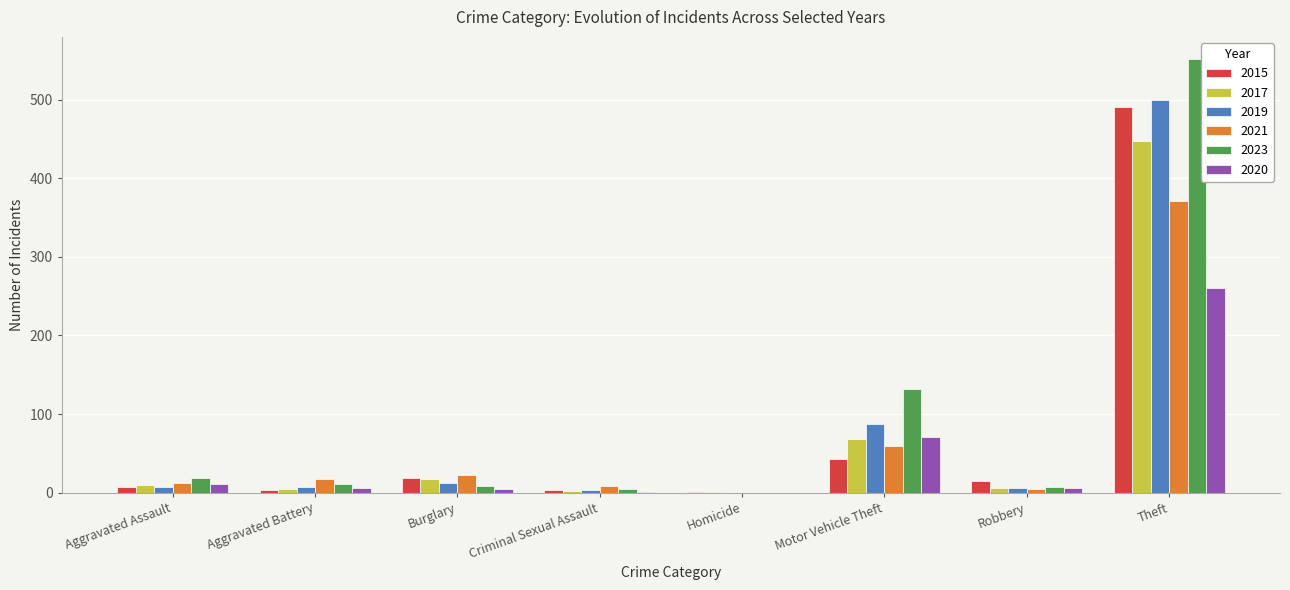

At which category is the sum across all series the highest?

Theft